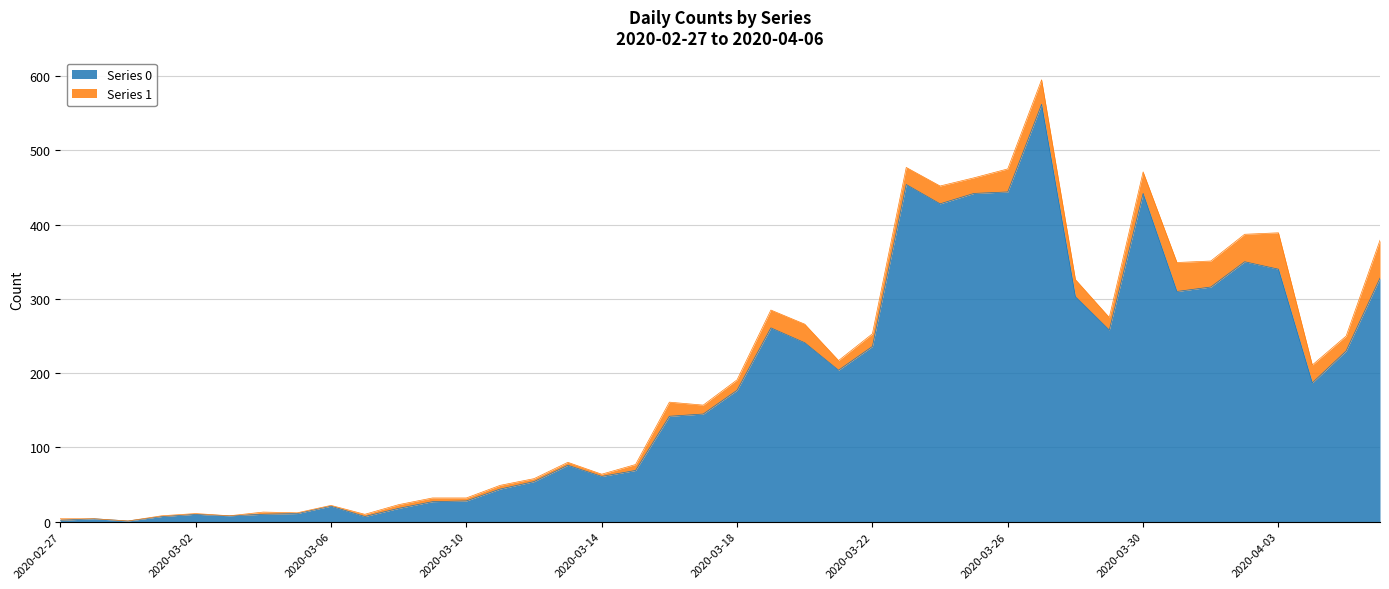

What position from the right is 2020-03-04?

34